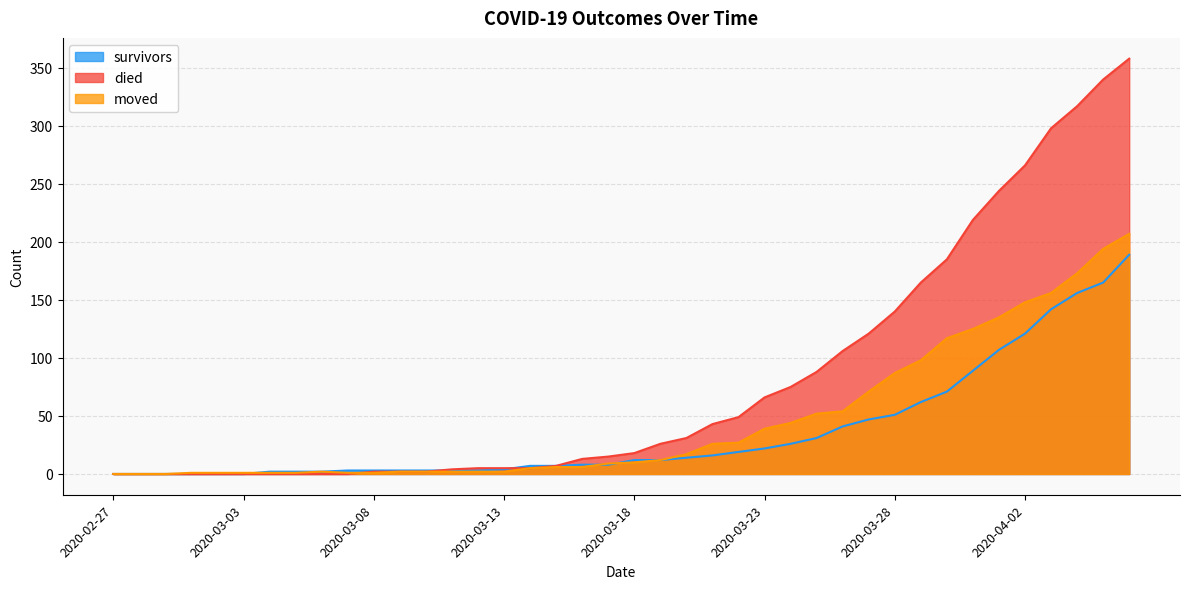

What is the sum of all survivors values?

1451